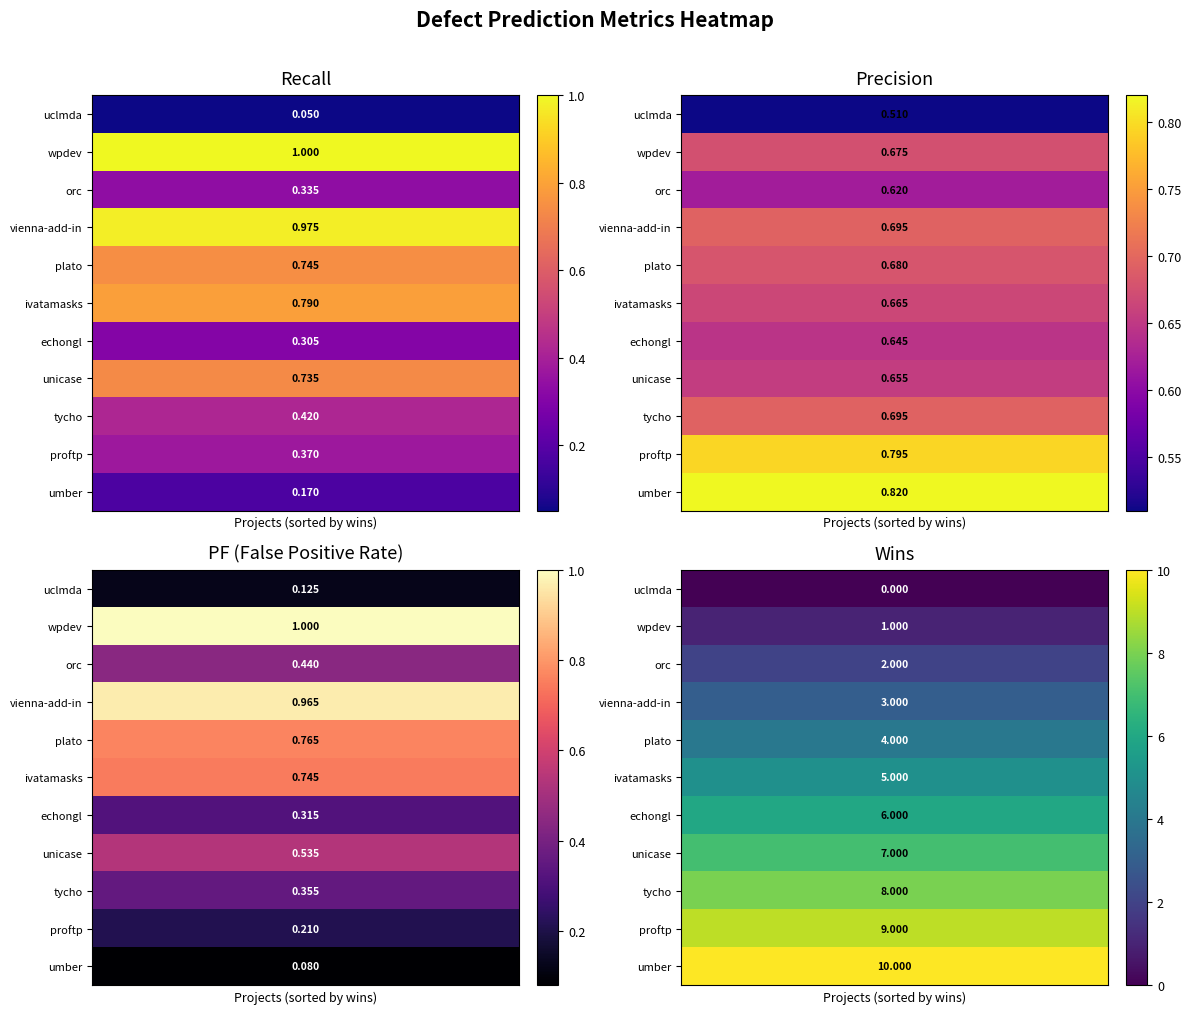

What is the difference between the uclmda.csv values at wins and recall?

0.1